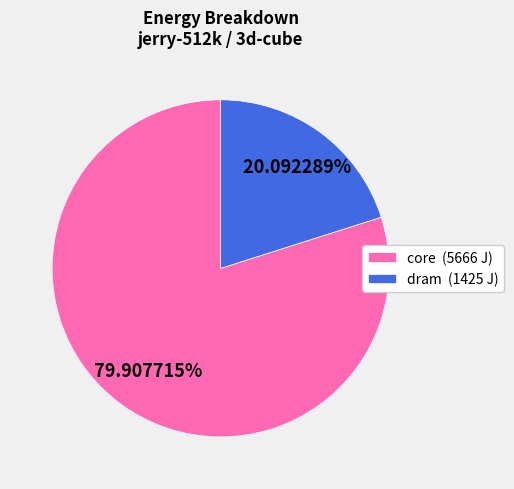

Is there any slice that represents more than half of the pie?

Yes